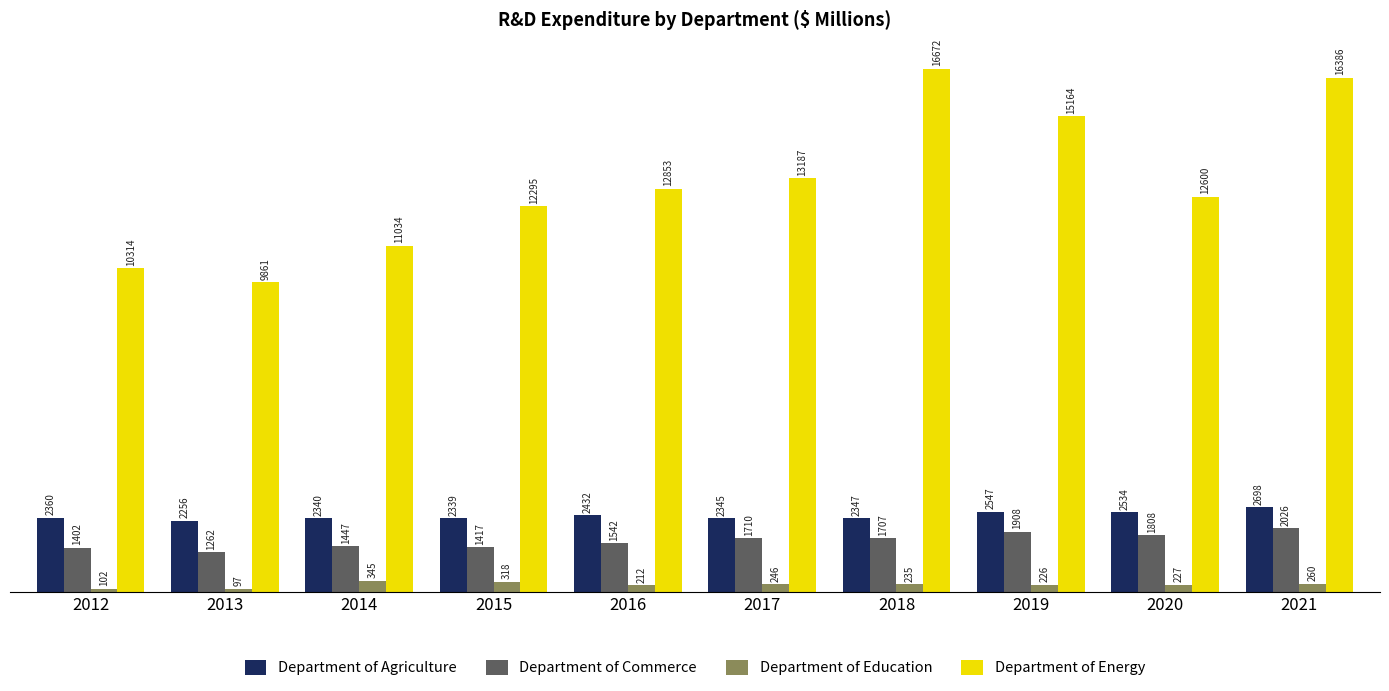

At which category is the sum across all series the highest?

2021